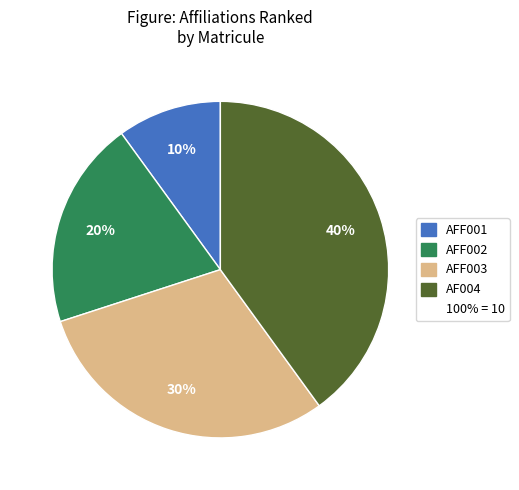

To the nearest percent, what is the difference between the largest and smallest slice percentages?

30%